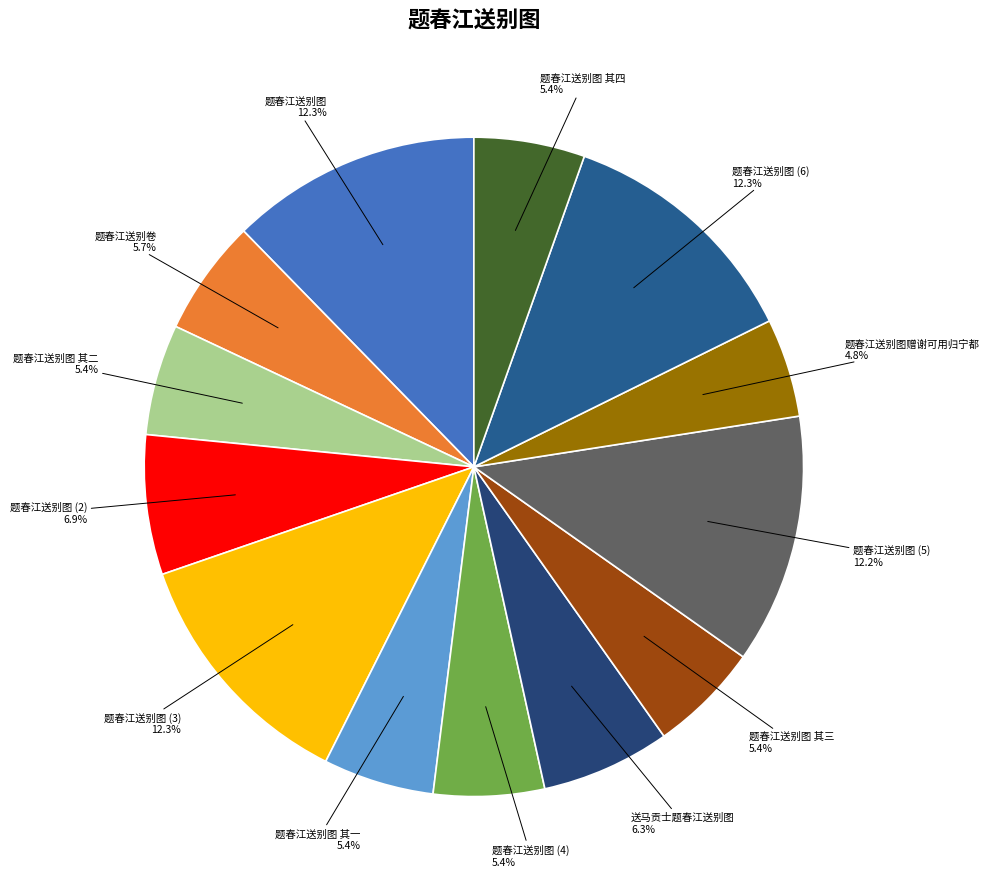

How many slices are in this pie chart?

13